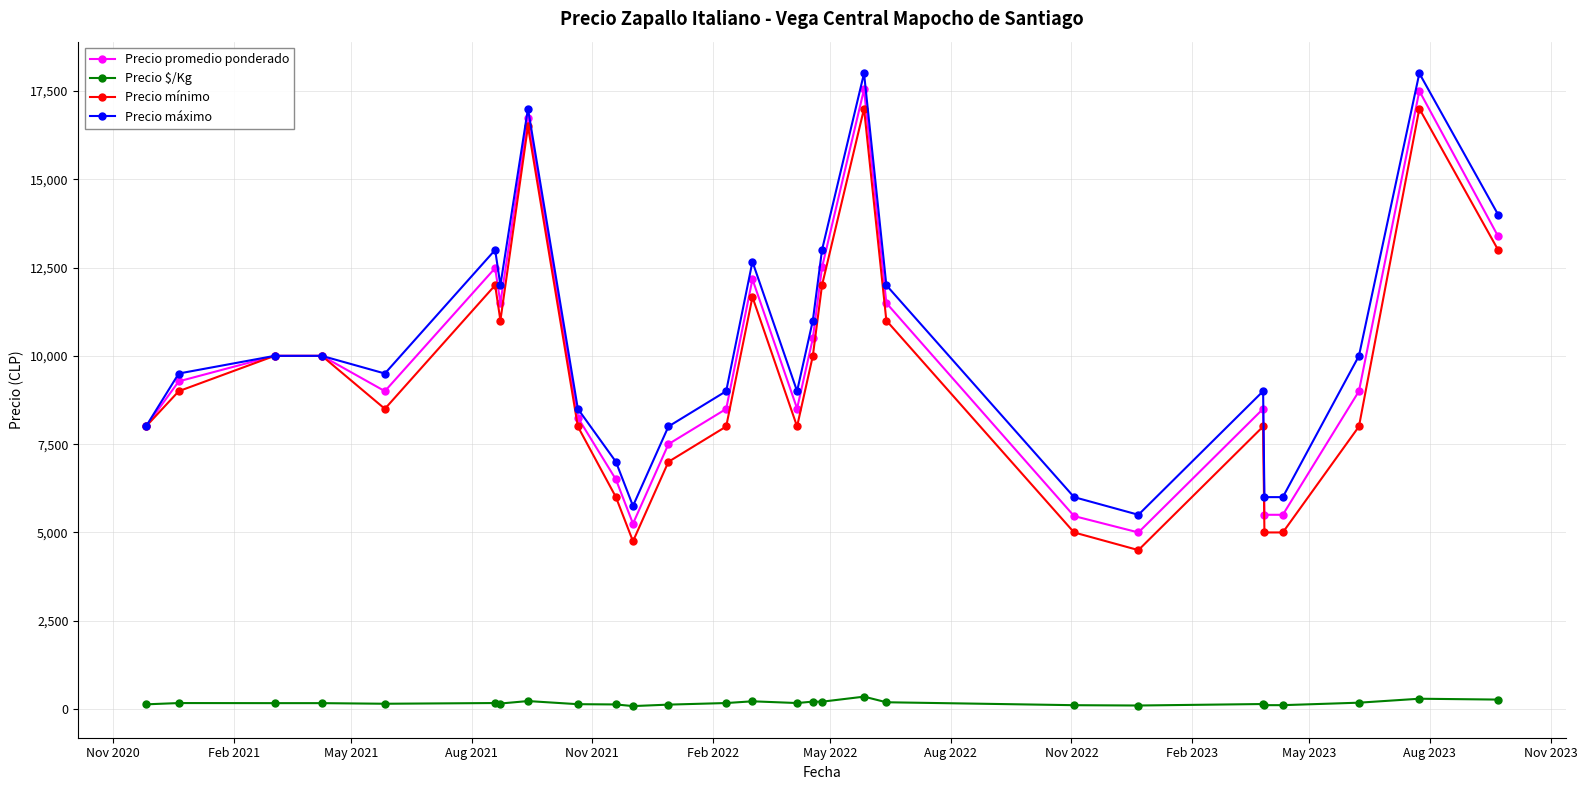

What is the value of the Precio máximo point at the 18th from the left?

18000.0